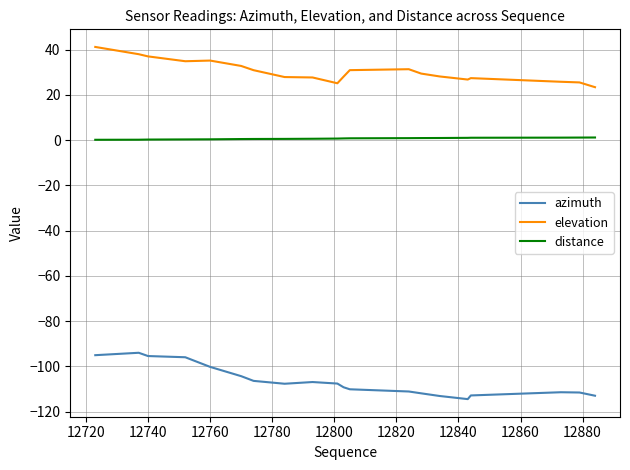

Which series has the largest range (max minus min)?

azimuth